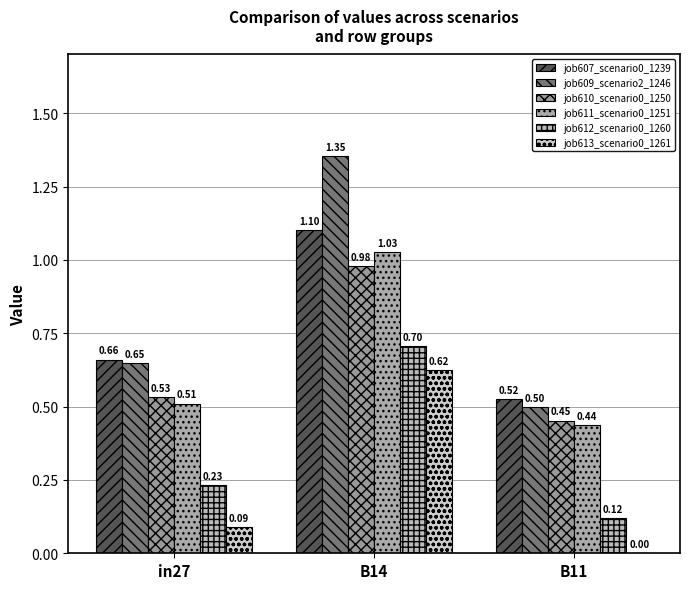

Reading left to right, list all the values displayed in this chart.

job607_scenario0_1239: in27=0.7	B14=1.1	B11=0.5
job609_scenario2_1246: in27=0.6	B14=1.4	B11=0.5
job610_scenario0_1250: in27=0.5	B14=1.0	B11=0.5
job611_scenario0_1251: in27=0.5	B14=1.0	B11=0.4
job612_scenario0_1260: in27=0.2	B14=0.7	B11=0.1
job613_scenario0_1261: in27=0.1	B14=0.6	B11=0.0